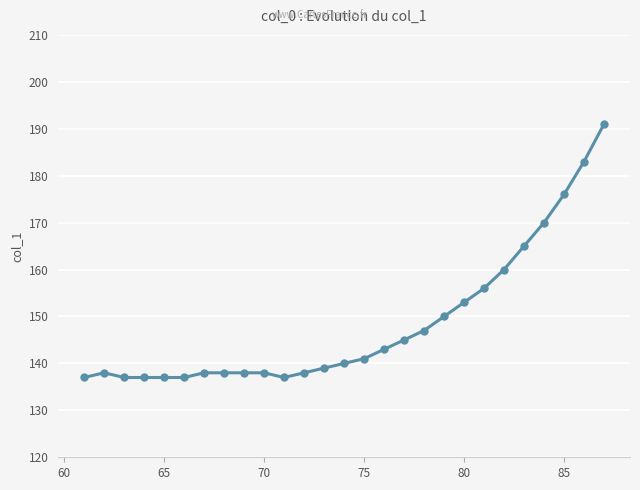

What is the average value?

148